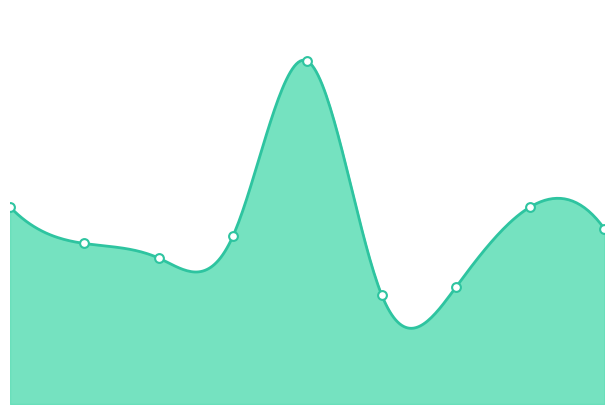

Between 7 and 0, which is larger?

7